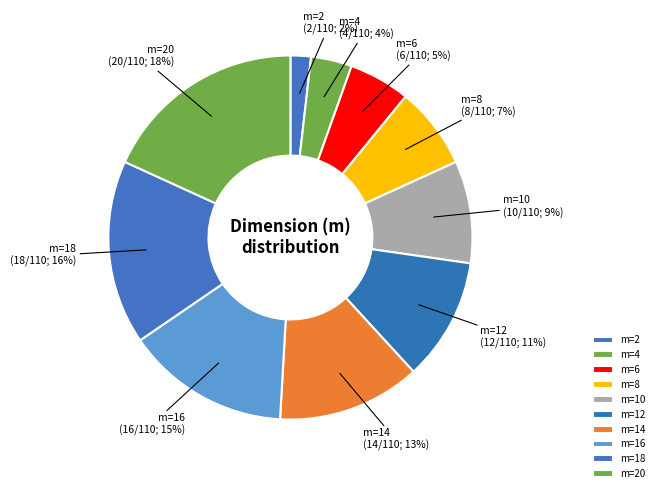

The m=14 slice represents 24% of the pie. True or false?

False